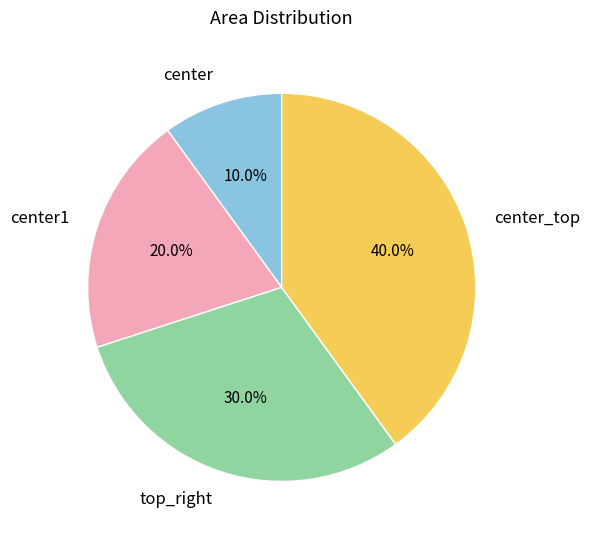

What is the ratio of the value at center_top to the value at center1?

2.0